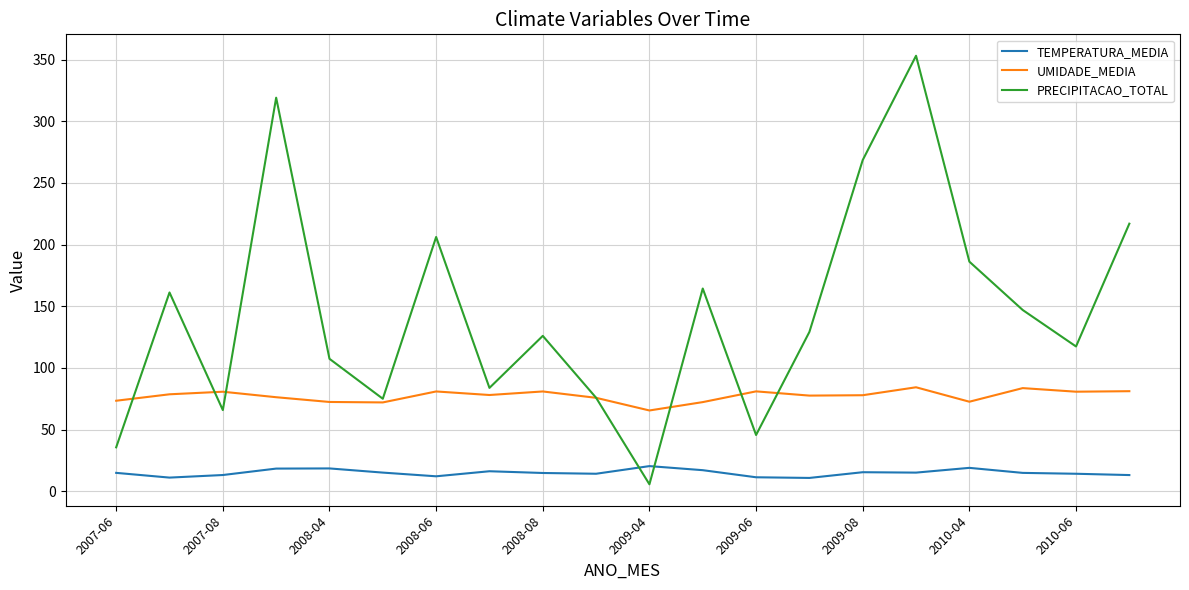

What is the difference between the maximum and minimum values in the UMIDADE_MEDIA series?

18.8